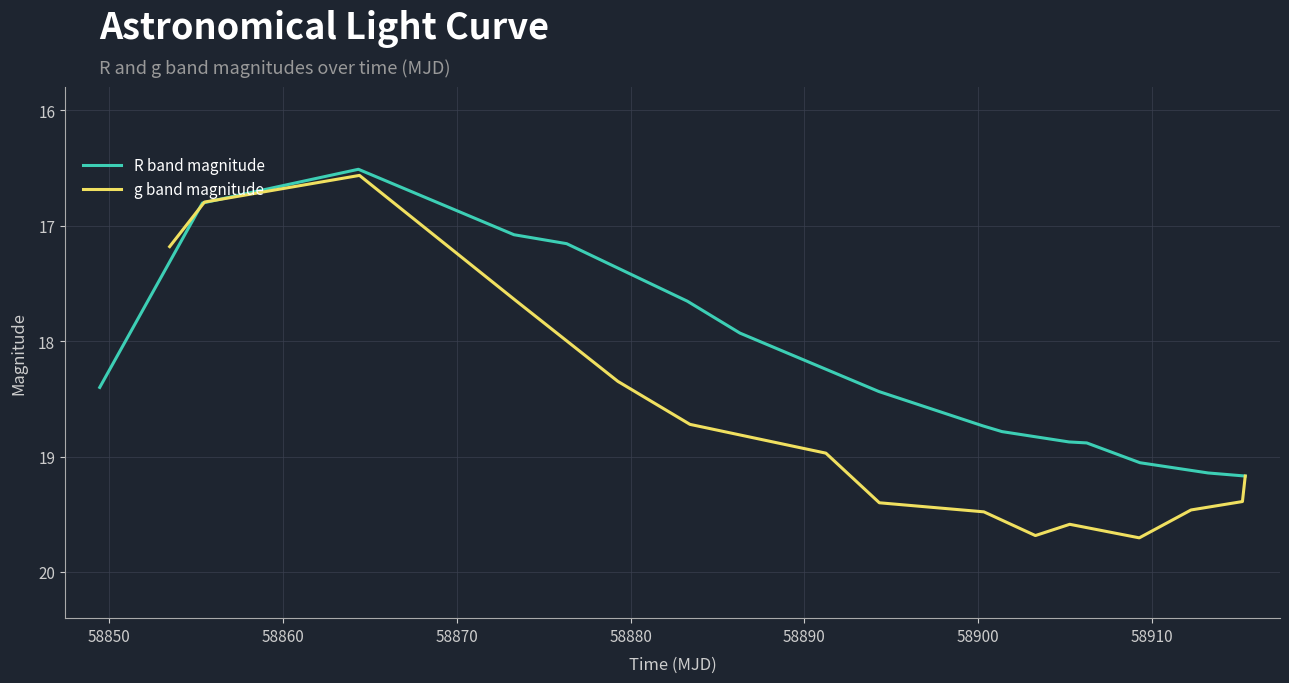

What is the smallest value displayed?

16.5